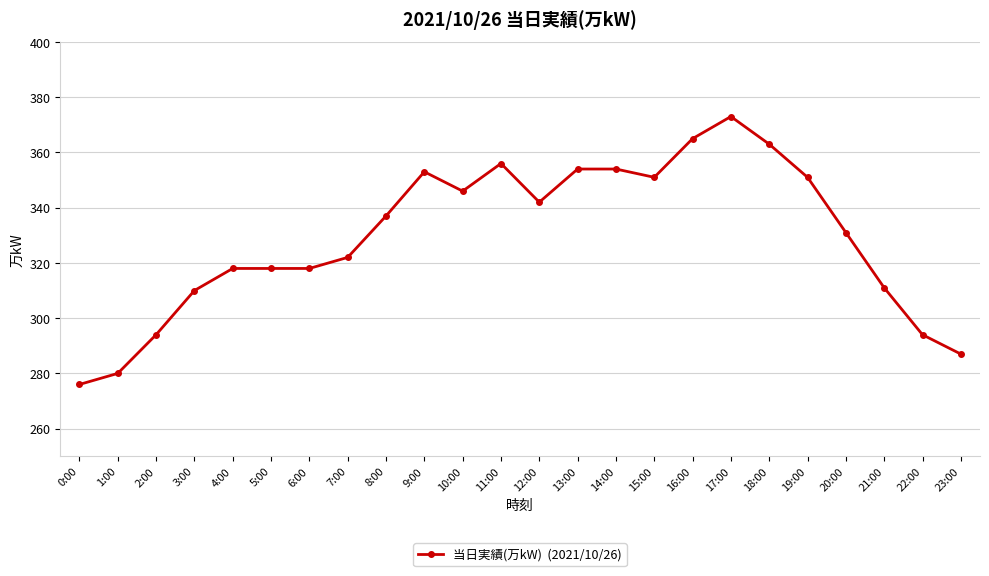

Which has a higher value, 14:00 or 6:00?

14:00